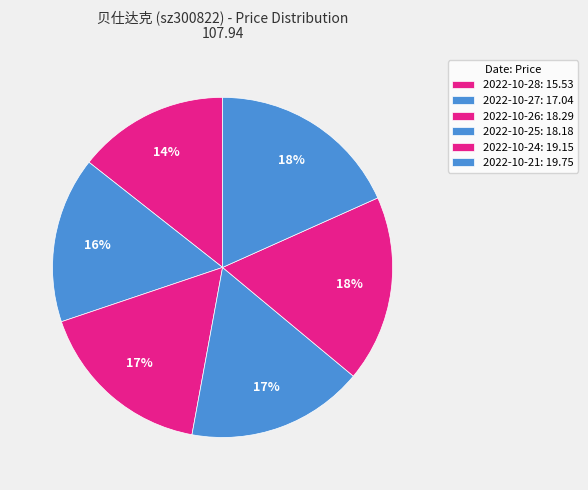

Count the number of slices in the pie.

6